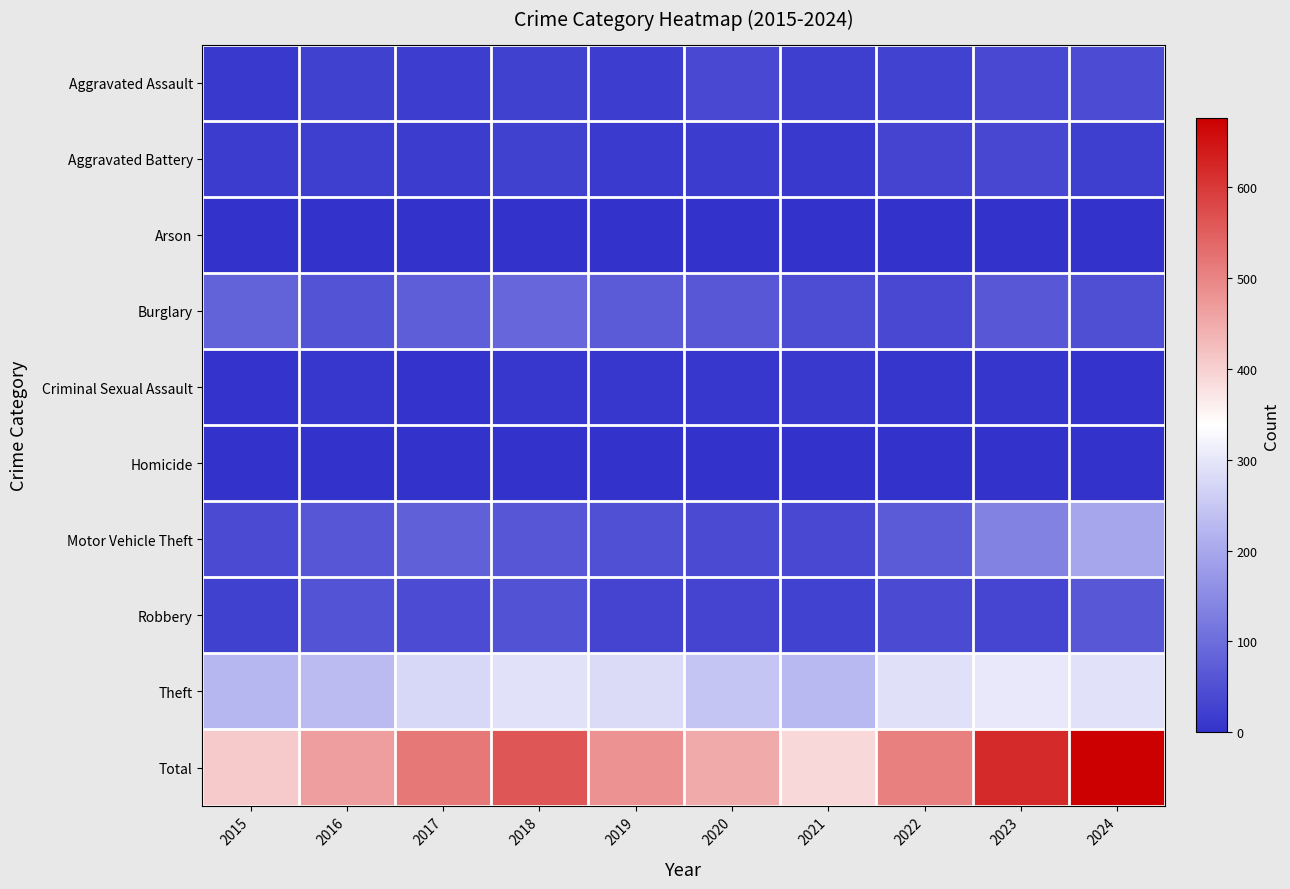

Which category has the lowest value across all series?

2015